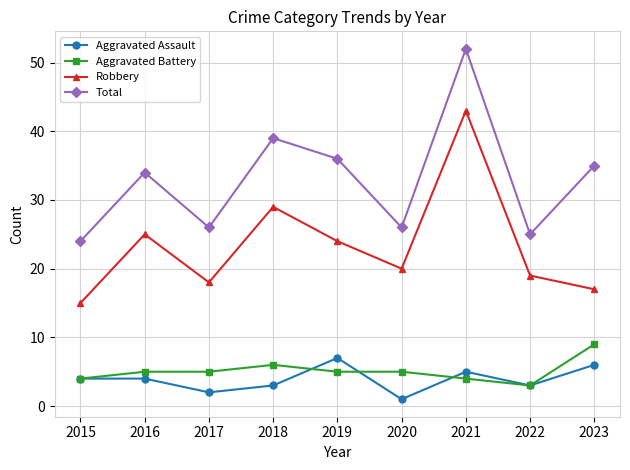

Between 2015 and 2018, which series saw the biggest shift?

Total